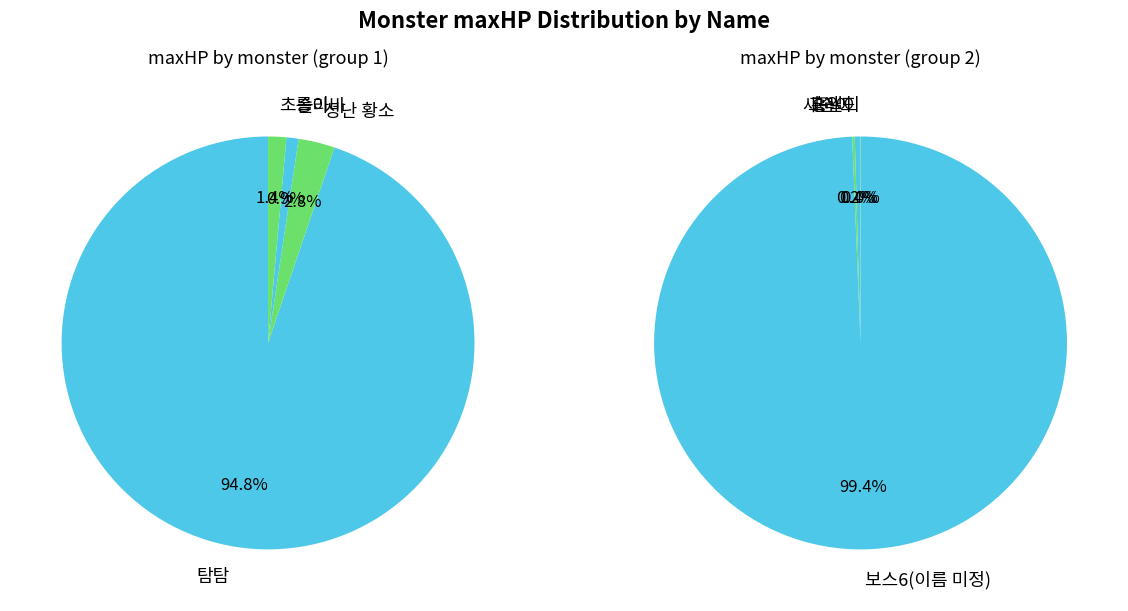

True or false: 새순이 accounts for 0% of the total.

True